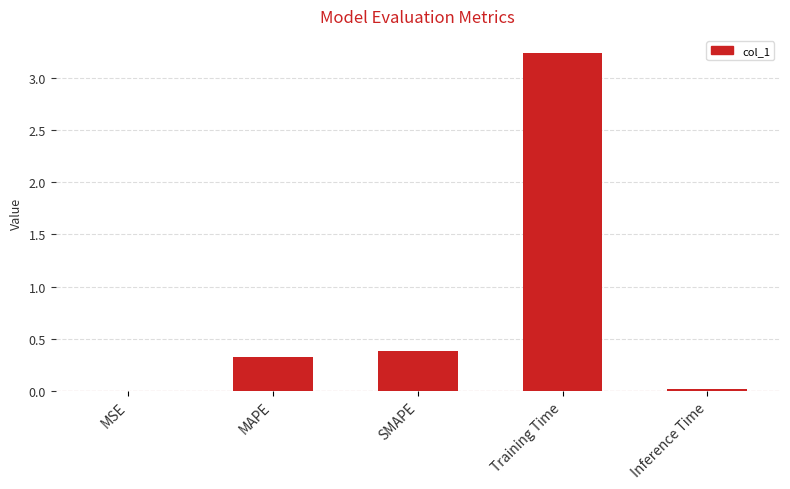

Which has a higher value, MAPE or Inference Time?

MAPE